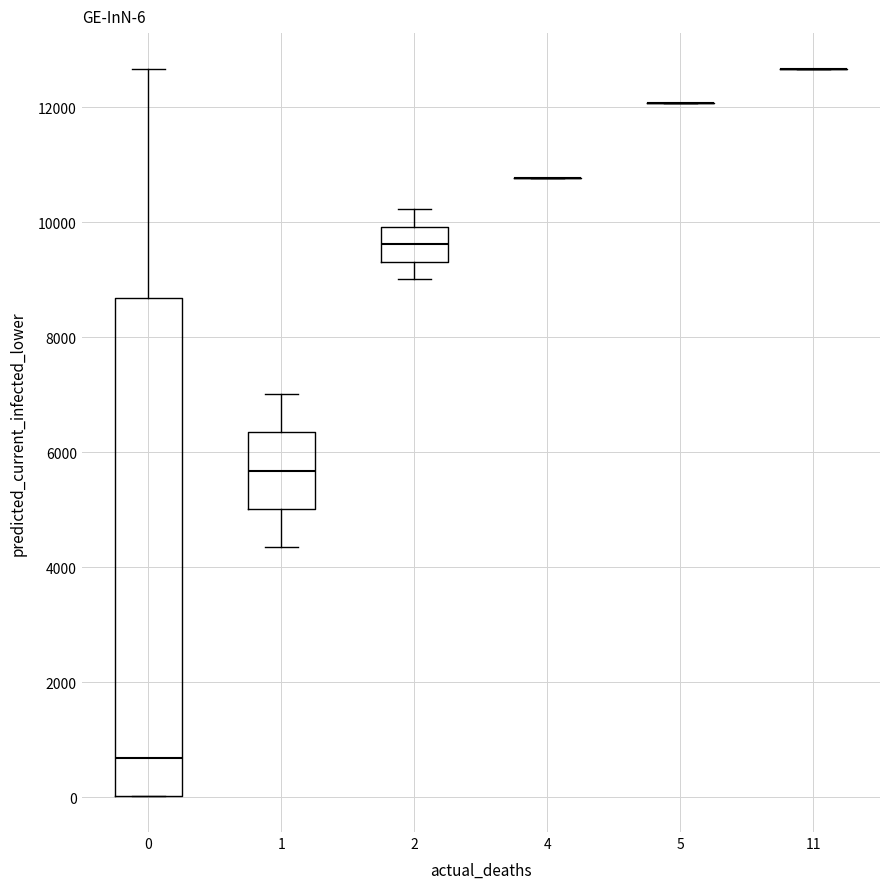

Comparing the boxes themselves (not the whiskers), which one is the tallest?

0